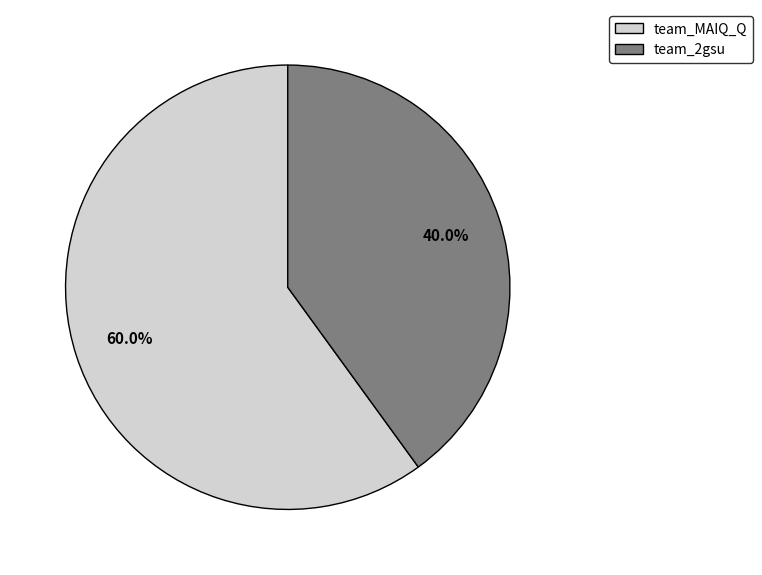

Does any single category account for the majority?

Yes